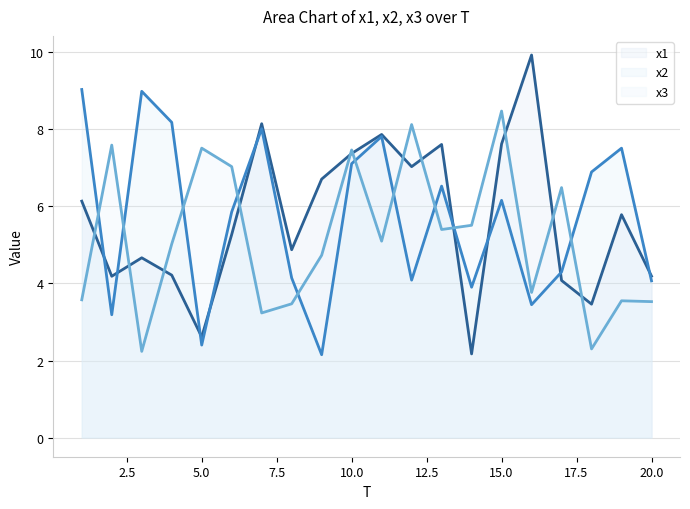

The value of x2 at 7 is 11.9. True or false?

False